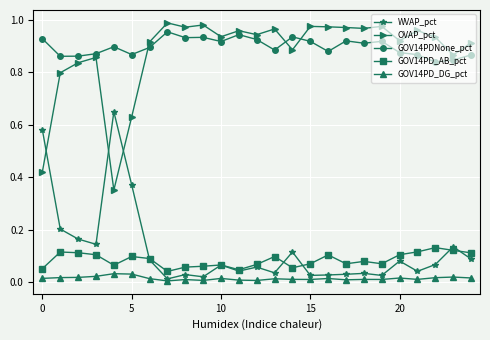

True or false: GOV14PD_DG_pct has more than 1 points higher than both neighbors.

True